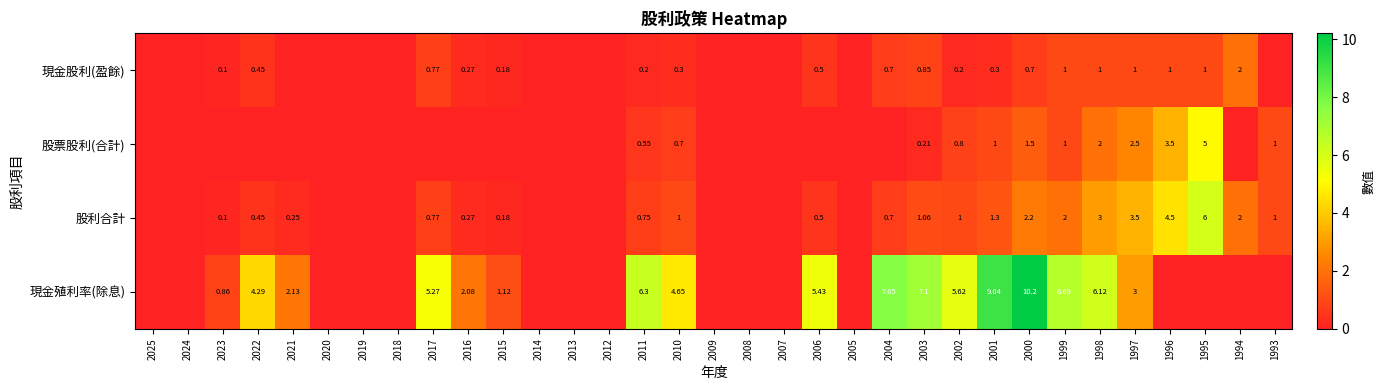

At 2001, list the series in order from largest to smallest.

現金殖利率(除息), 股利合計, 股票股利(合計), 現金股利(盈餘)